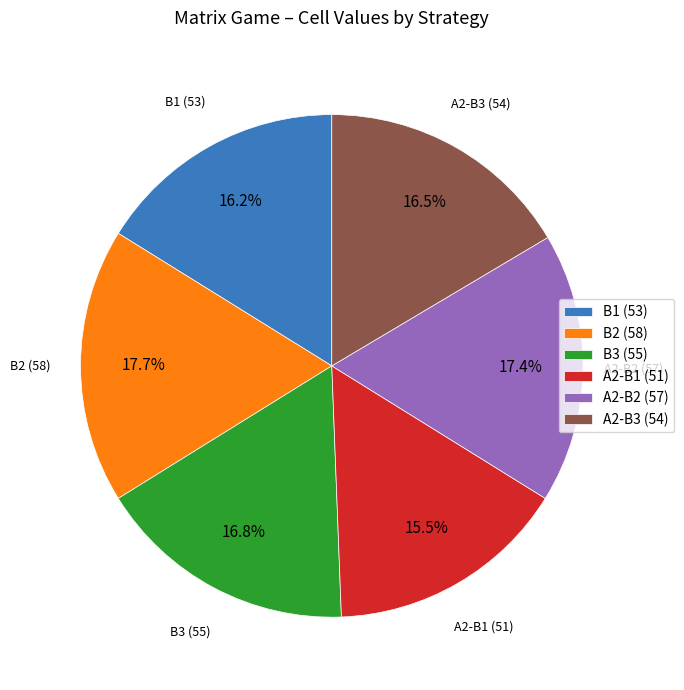

Is A2-B1 (51) the majority of the pie?

No